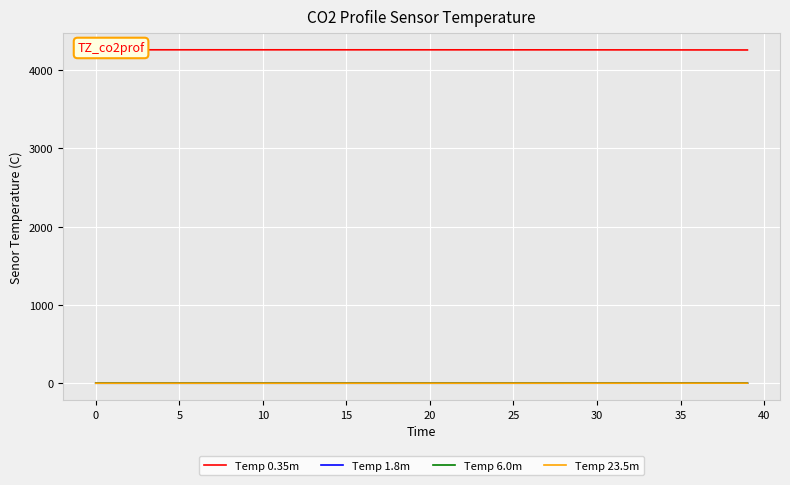

True or false: Temp 6.0m has more than 1 points higher than both neighbors.

False